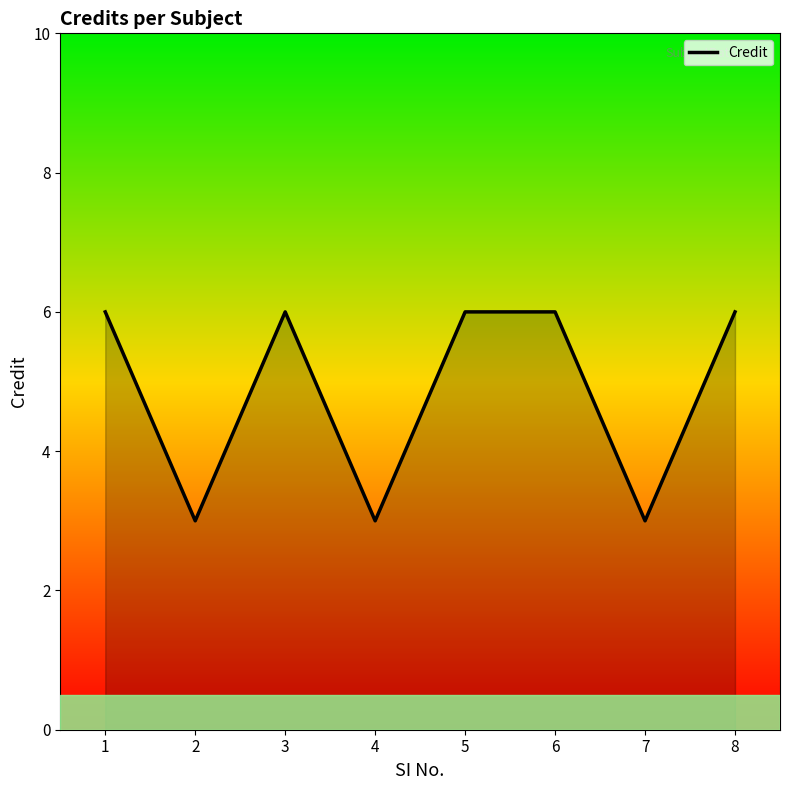

At which category does the data reach its first local peak?

3